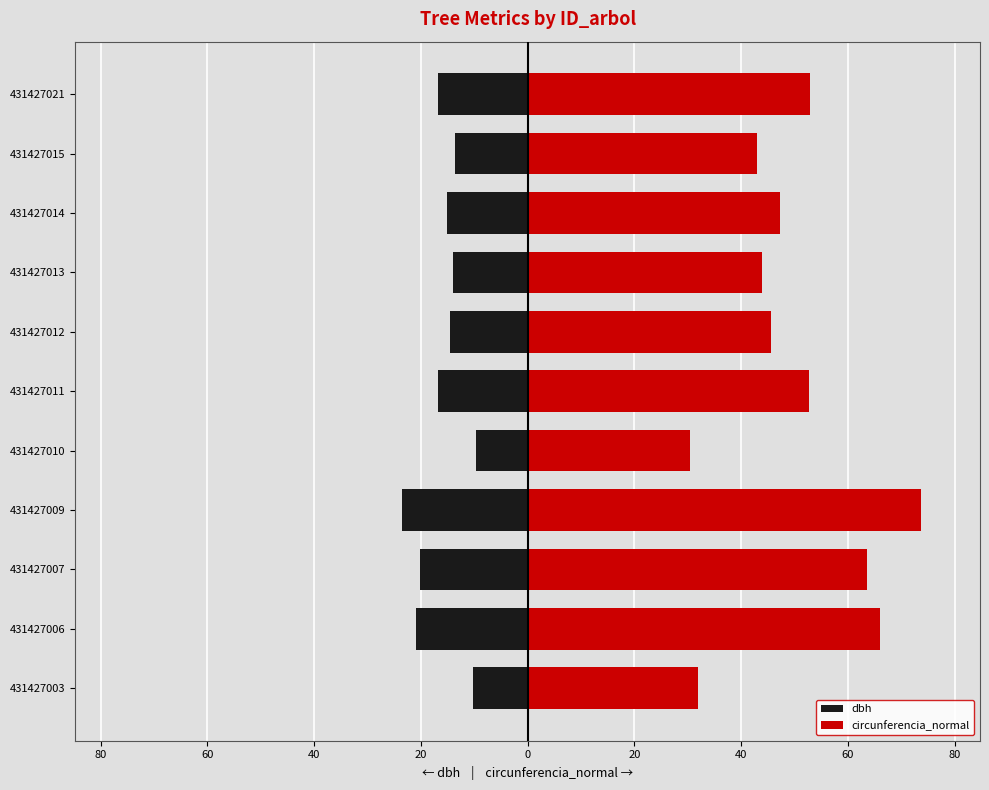

How many bars are there in each group?

2